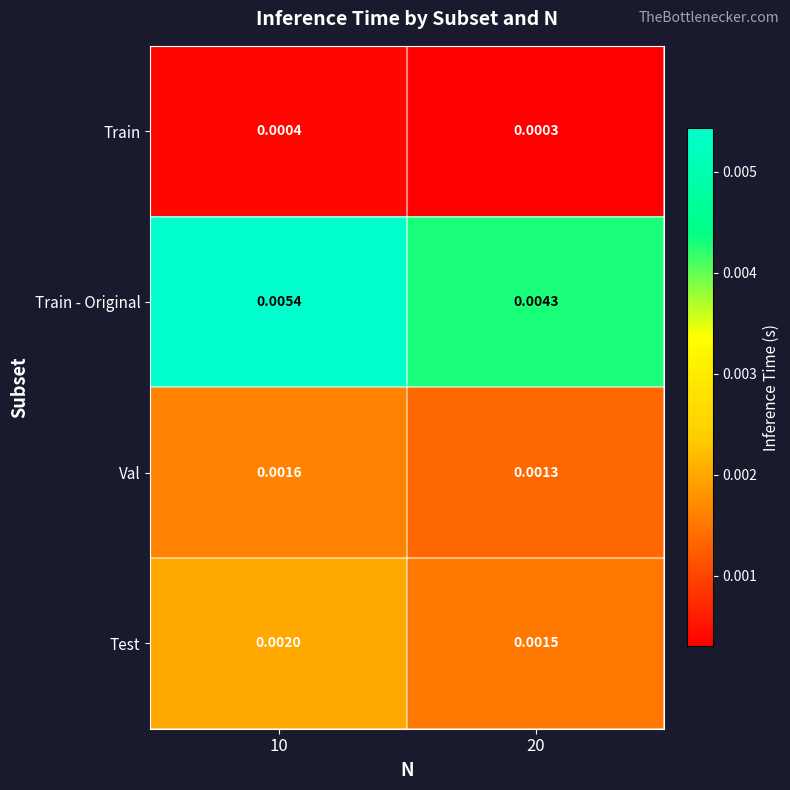

How many distinct data groups are displayed?

4